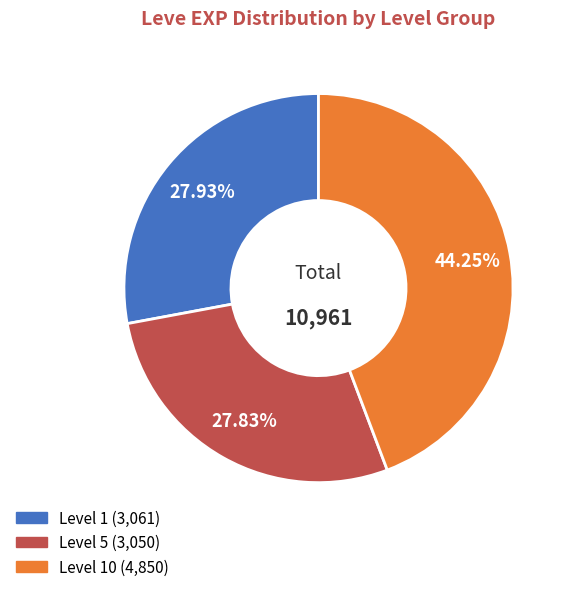

Is there any slice that represents more than half of the pie?

No